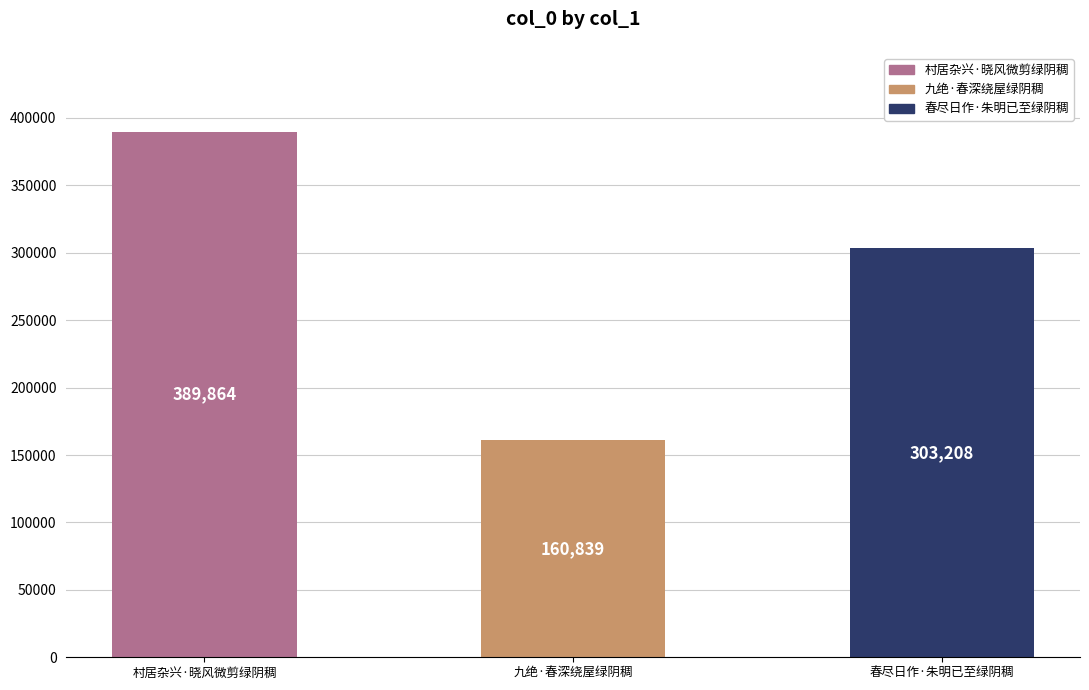

What is the minimum value shown in the chart?

160839